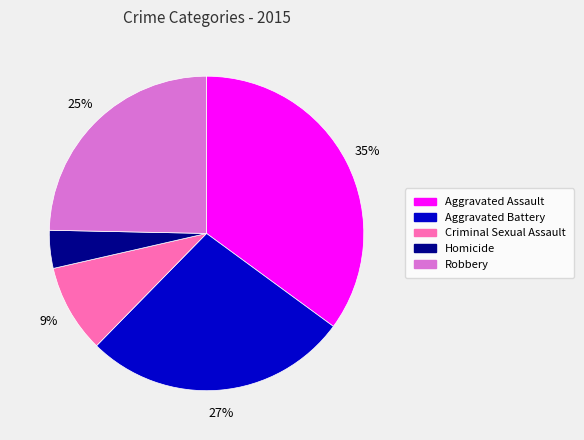

Which slice is the largest?

Aggravated Assault